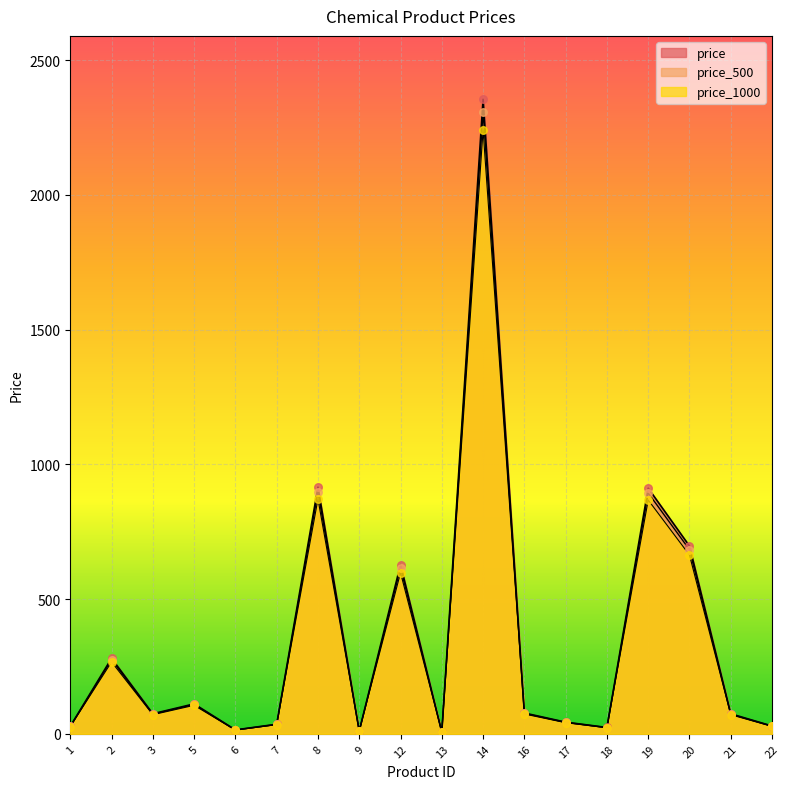

Which series reaches the maximum Y coordinate?

price